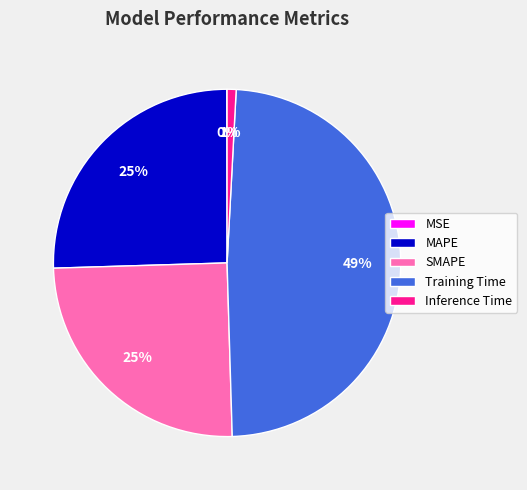

Which category has the biggest portion of the pie?

Training Time